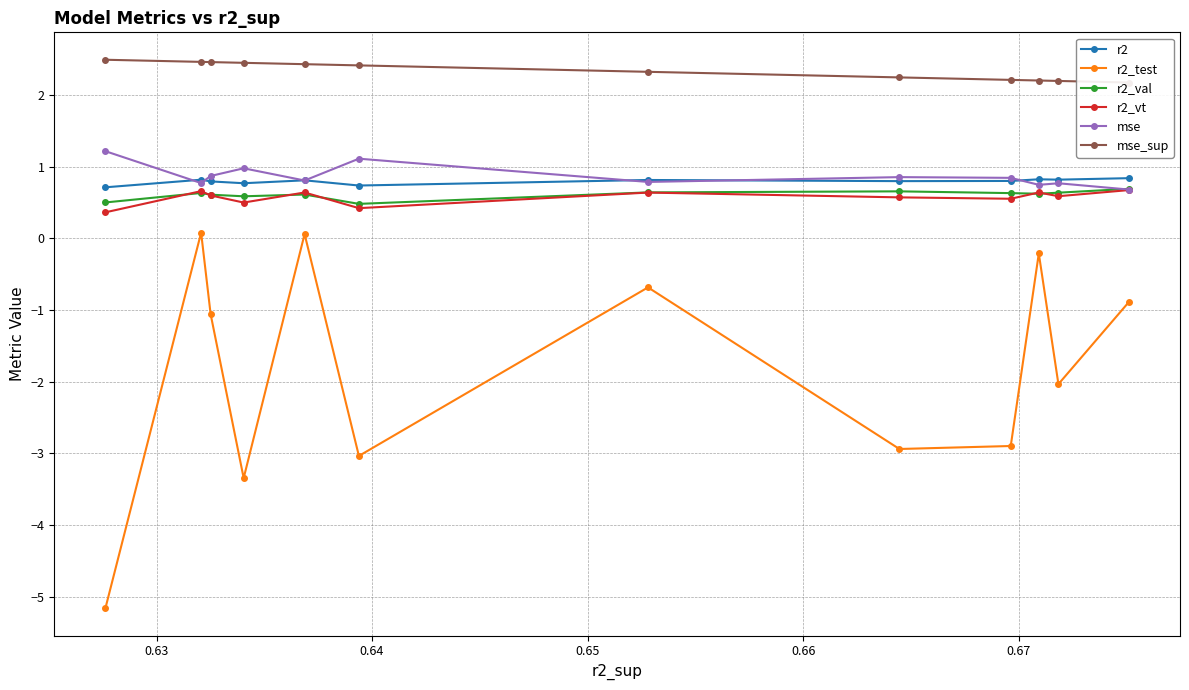

What is the minimum value for r2_val?

0.5